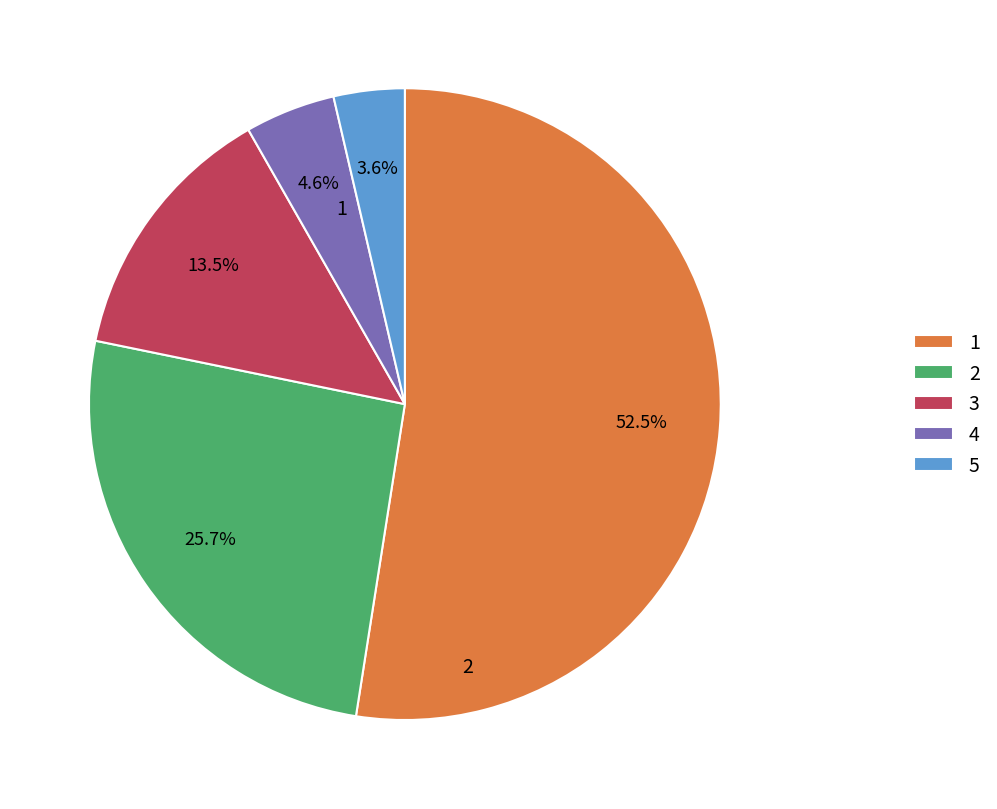

Which slice is the smallest?

5